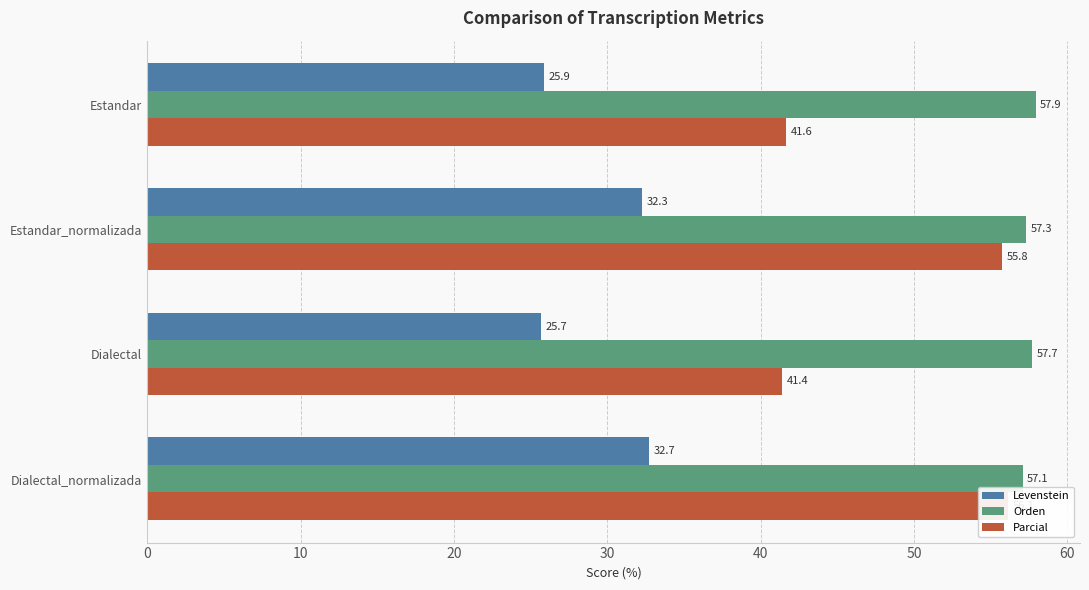

Reading left to right, extract all data points from this chart.

Levenstein: 25.9	32.3	25.7	32.7
Orden: 57.9	57.3	57.7	57.1
Parcial: 41.6	55.8	41.4	56.1